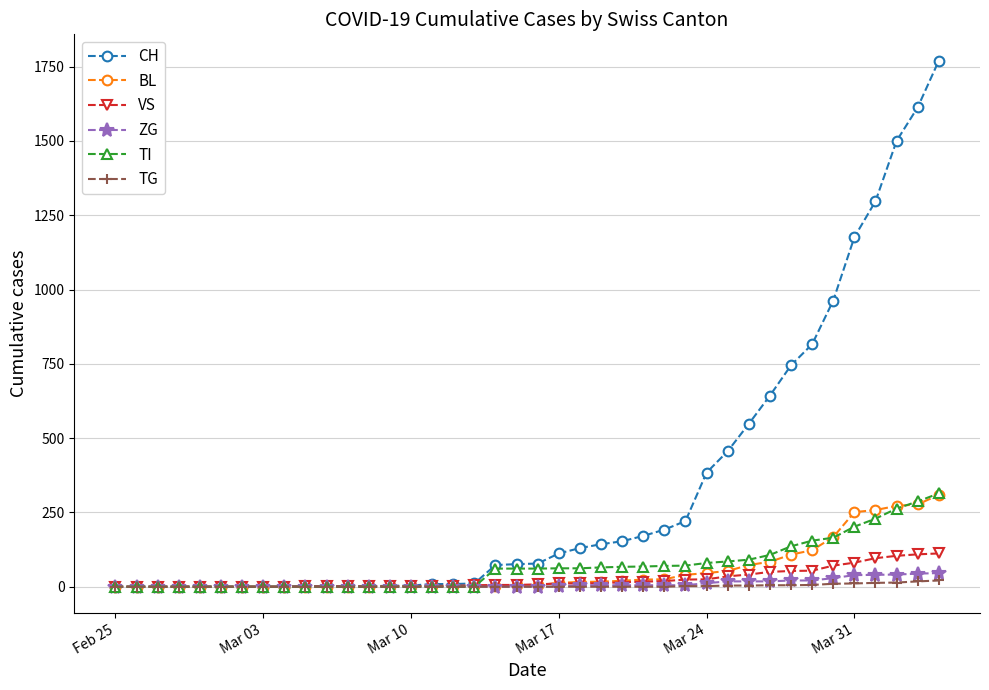

Which series has the largest range (max minus min)?

CH